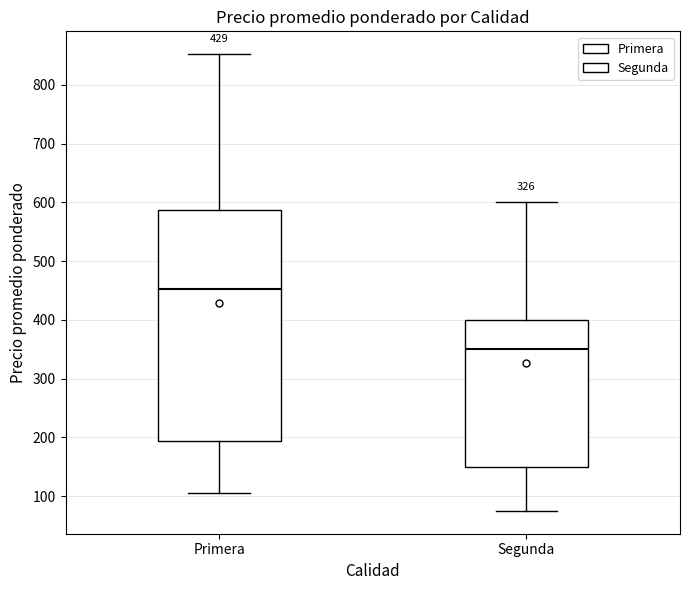

Reading left to right, transcribe this box plot: for each box, give where its median line is, the range the box spans, and where its two whiskers end, as read against the y-axis. The values are not printed on the chart, so give them approximately, as read against the axis.

Primera: median 450, box 190 to 590, whiskers 110 to 850
Segunda: median 350, box 150 to 400, whiskers 80 to 600